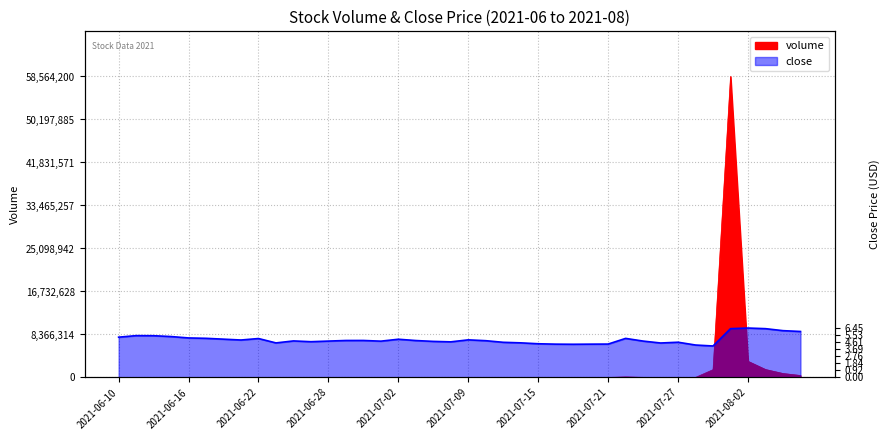

How many lines are shown in the chart?

1